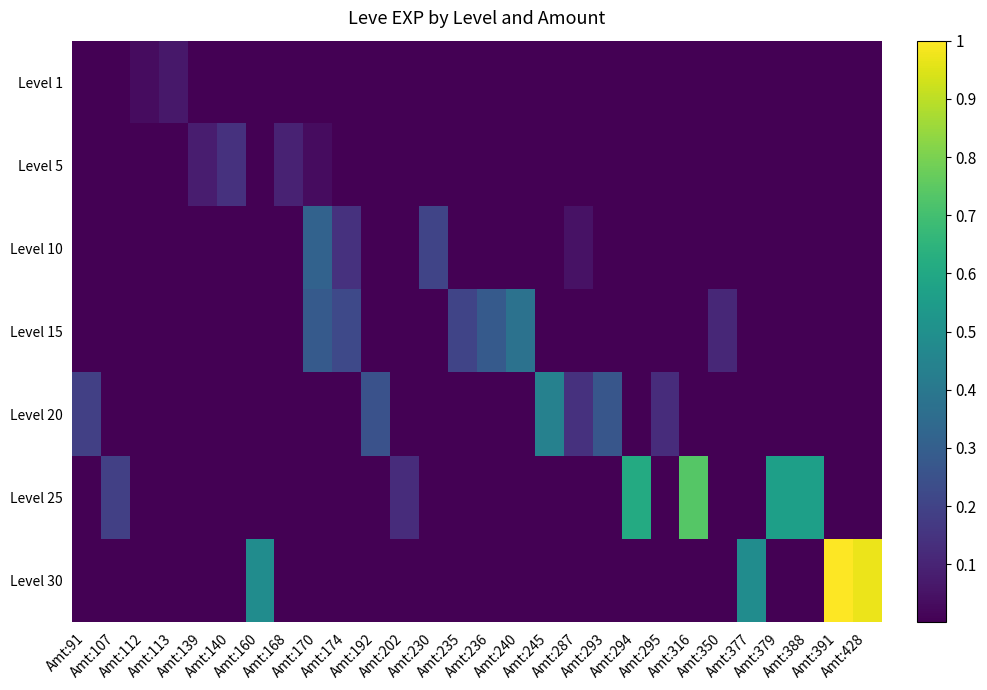

What is the total value across all series at Amt:140?

0.1